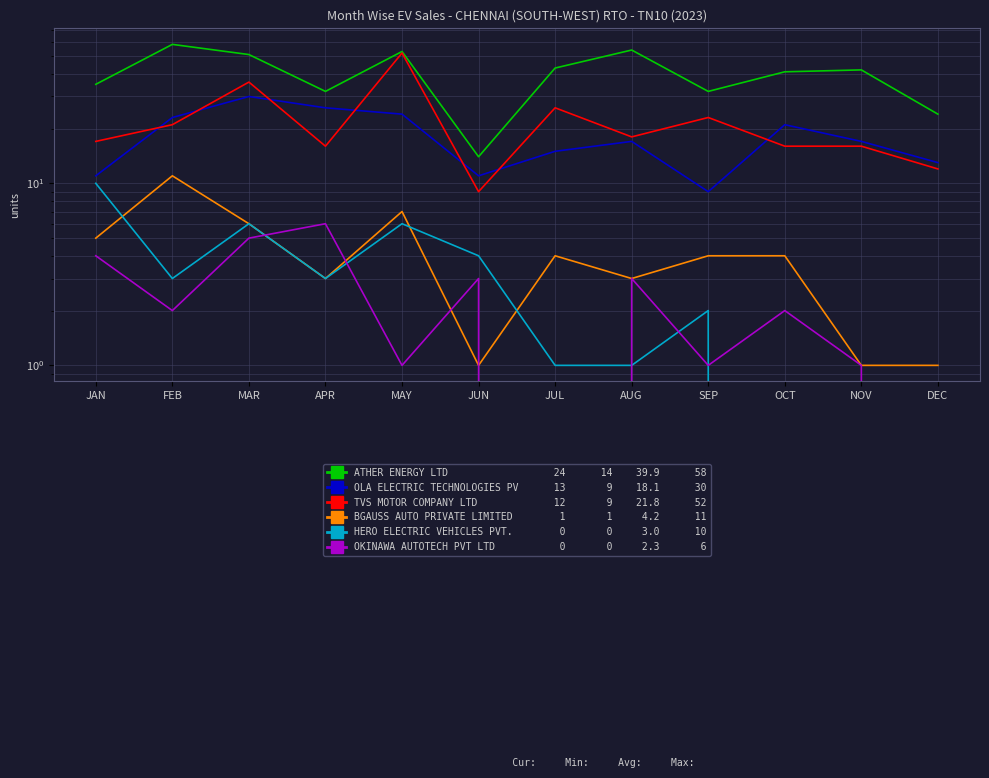

At how many categories does at least one series exceed 37?

7